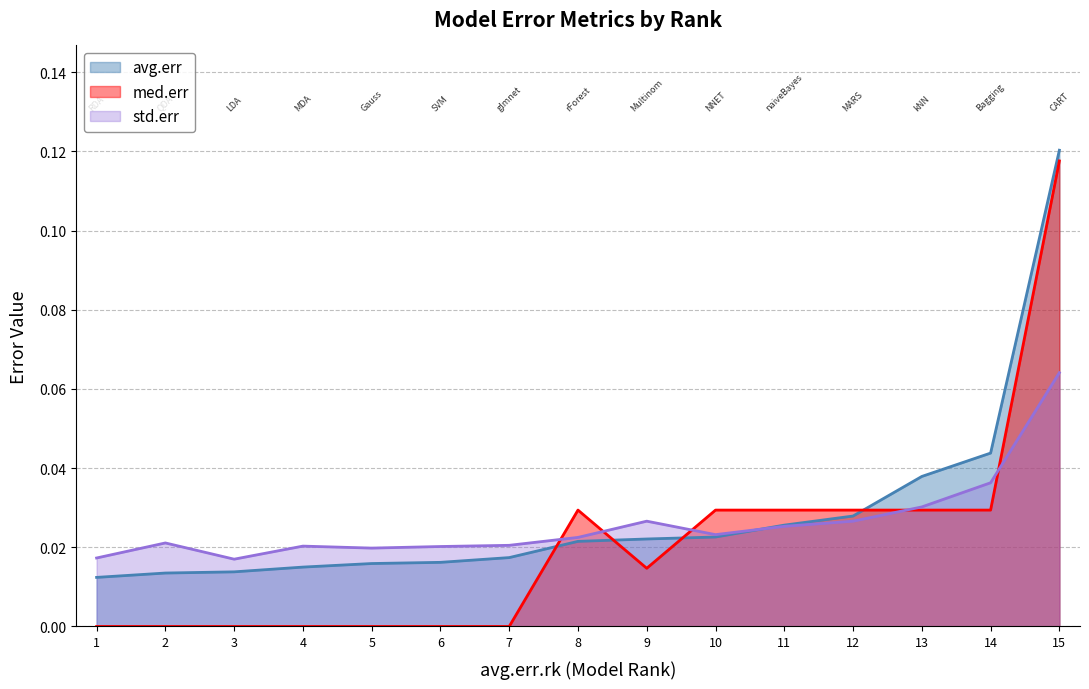

Reading left to right, transcribe all the data shown in this chart.

avg.err: 0.0	0.0	0.0	0.0	0.0	0.0	0.0	0.0	0.0	0.0	0.0	0.0	0.0	0.0	0.1
med.err: 0.0	0.0	0.0	0.0	0.0	0.0	0.0	0.0	0.0	0.0	0.0	0.0	0.0	0.0	0.1
std.err: 0.0	0.0	0.0	0.0	0.0	0.0	0.0	0.0	0.0	0.0	0.0	0.0	0.0	0.0	0.1